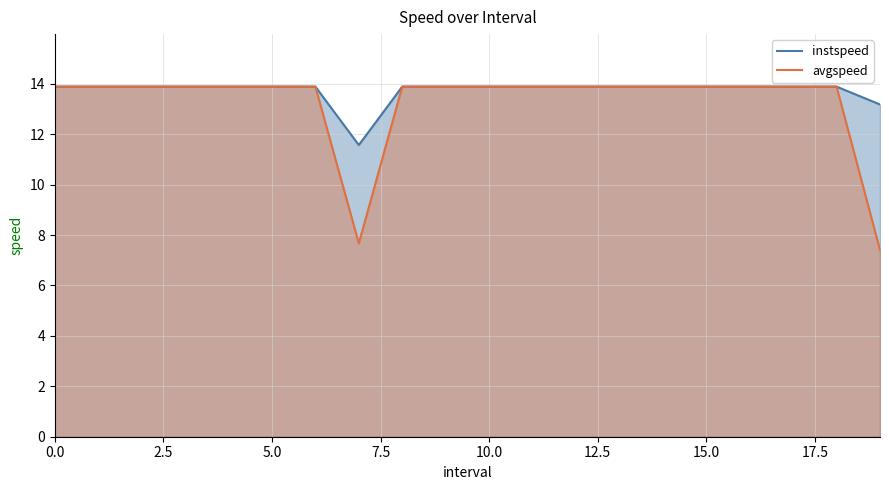

What is the minimum value for avgspeed?

7.4